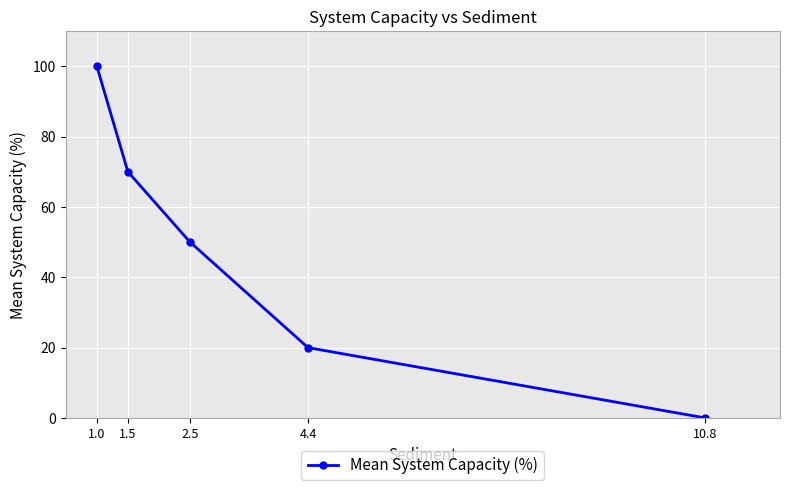

What is the difference between the maximum and second lowest values?

80